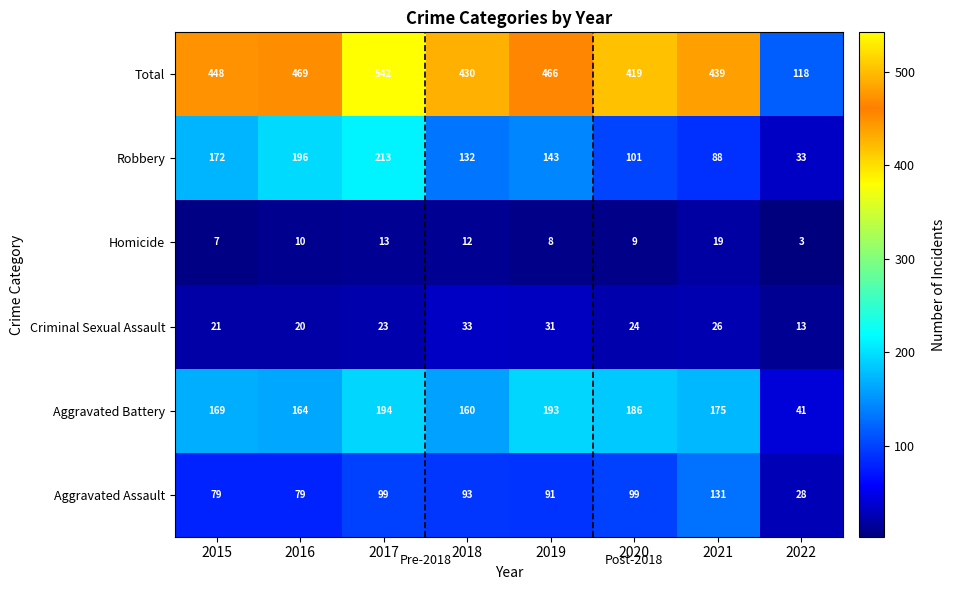

What is the total value across all series at 2022?

236